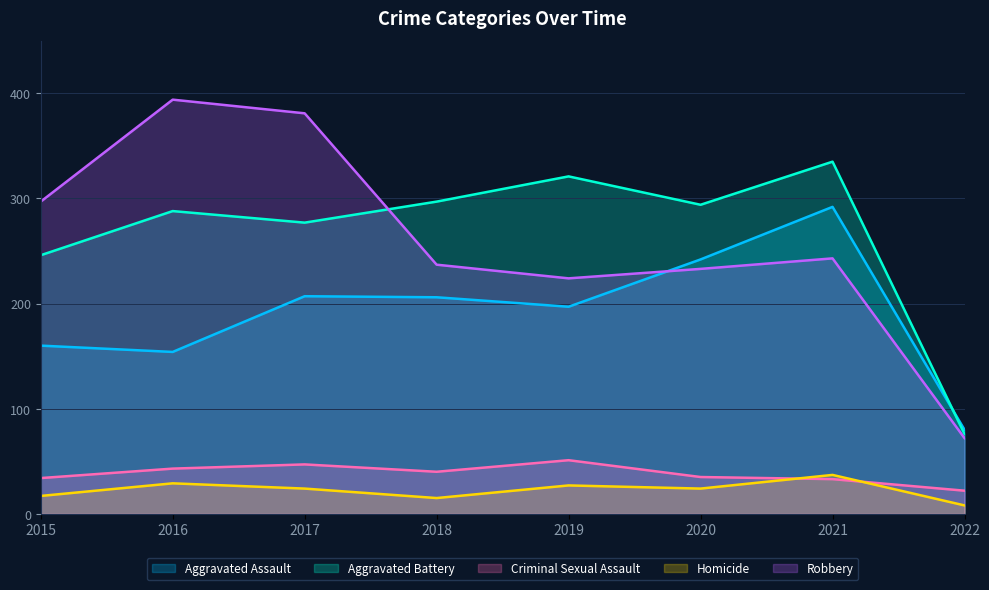

How many lines are shown in the chart?

5